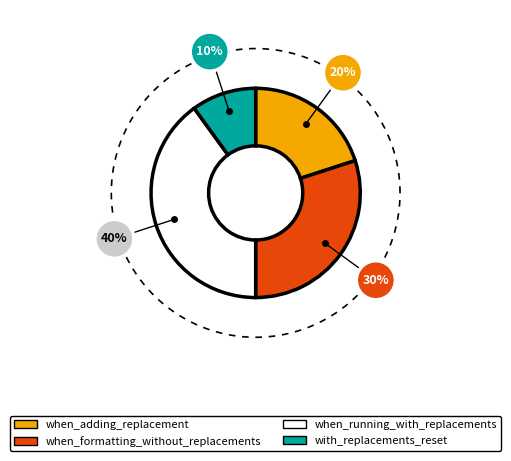

To the nearest percent, what percentage of the pie is when_formatting_without_replacements?

30%